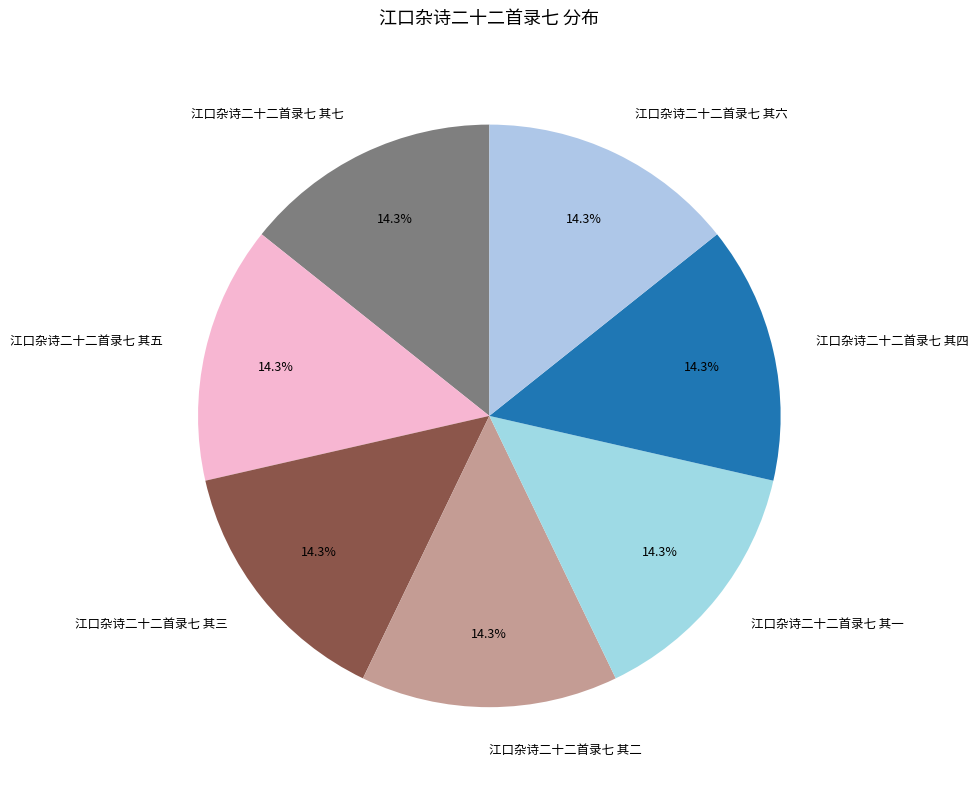

Is there a majority slice in this chart?

No